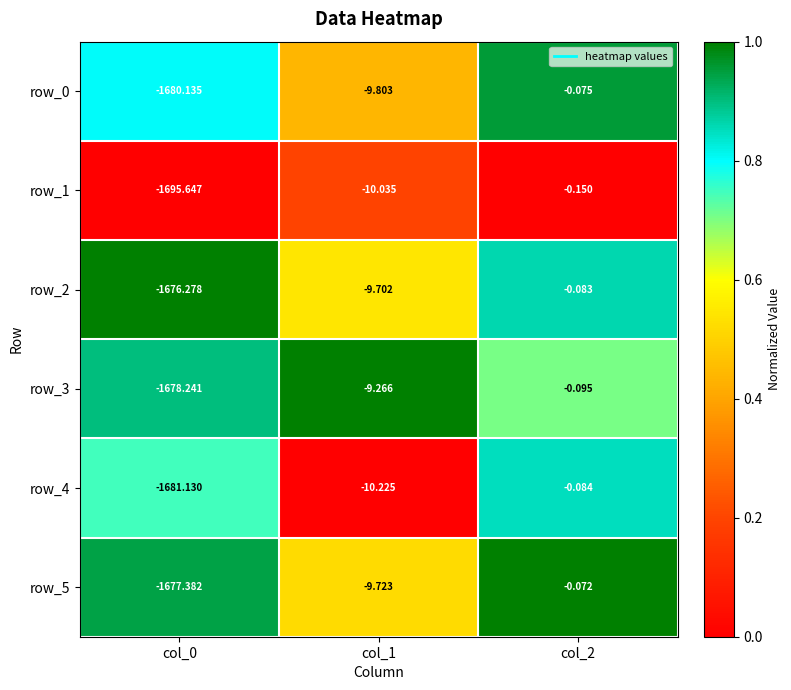

What is the lowest value of the row_3 series?

-1678.2